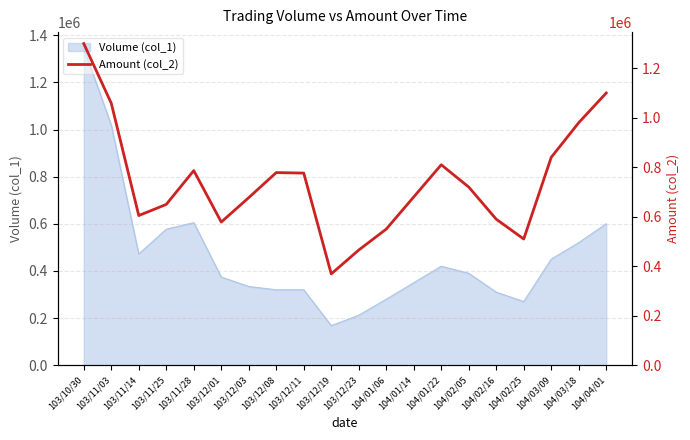

Reading left to right, what are all the values shown in this chart?

1299480	1058550	604750	649830	786510	578490	677230	778400	776320	368990	465400	550000	680000	810000	720000	590000	510000	840000	980000	1100000